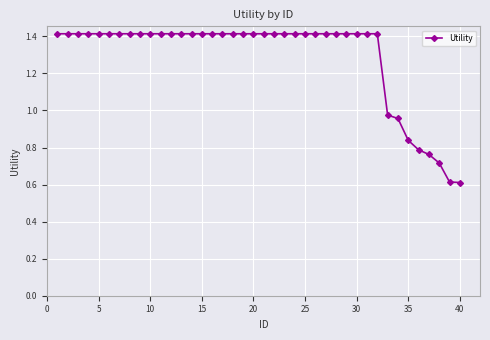

What is the sum of all values?

51.5